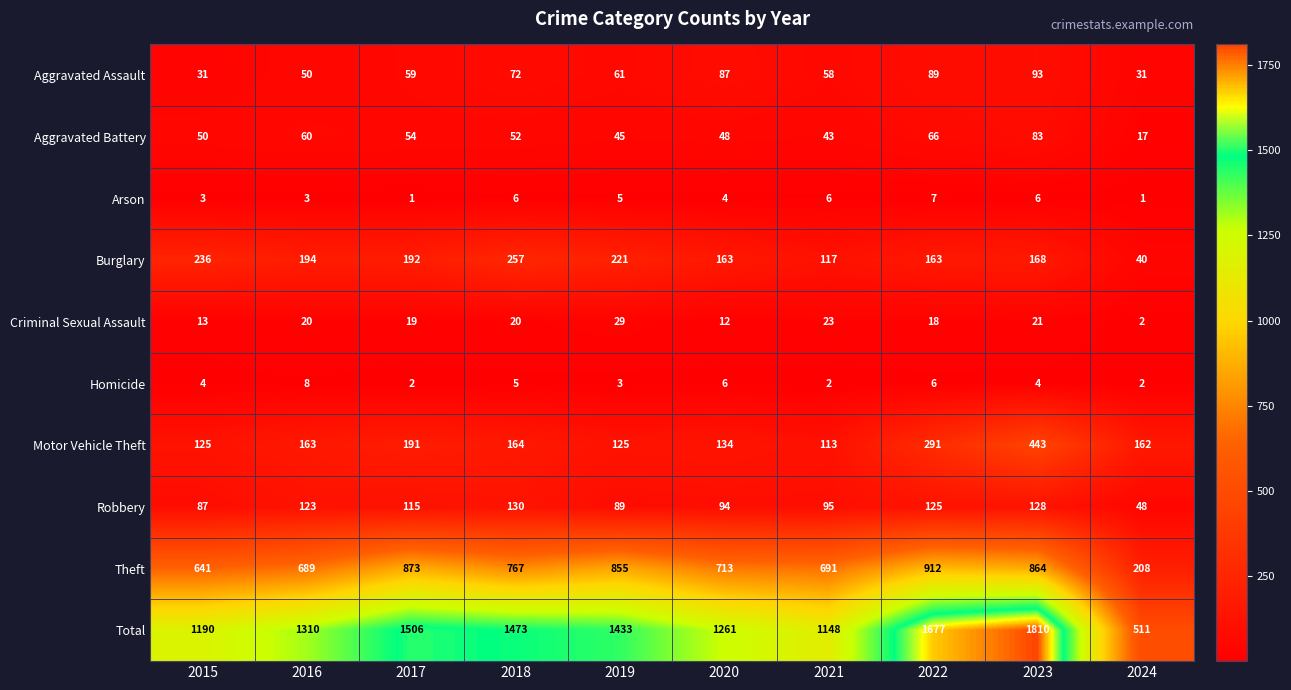

What is the difference between the highest and lowest values at 2020?

1257